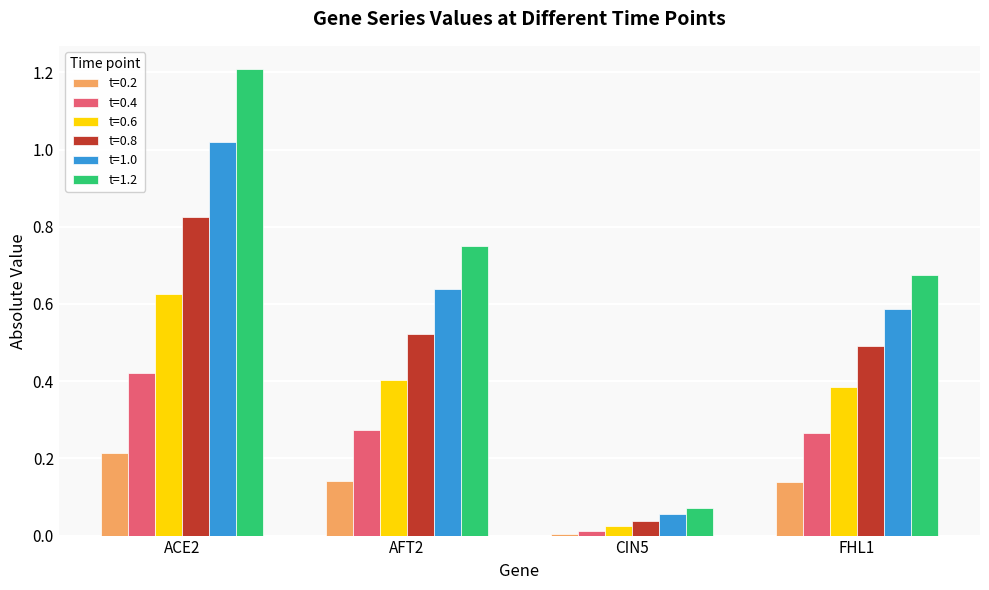

What are all the series names shown in the legend?

t=0.2, t=0.4, t=0.6, t=0.8, t=1.0, t=1.2